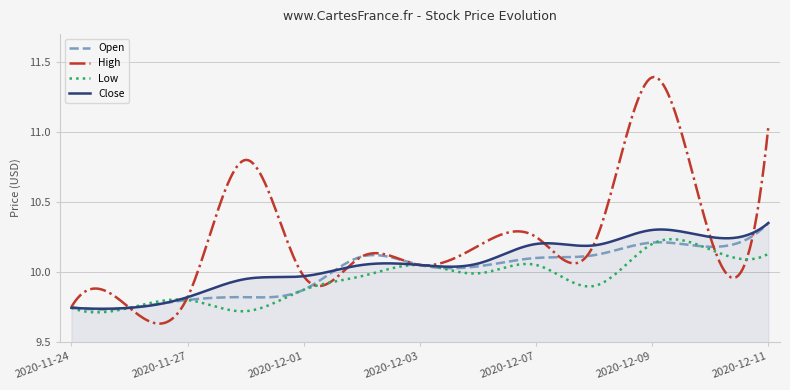

Which series has the largest total across all categories?

High